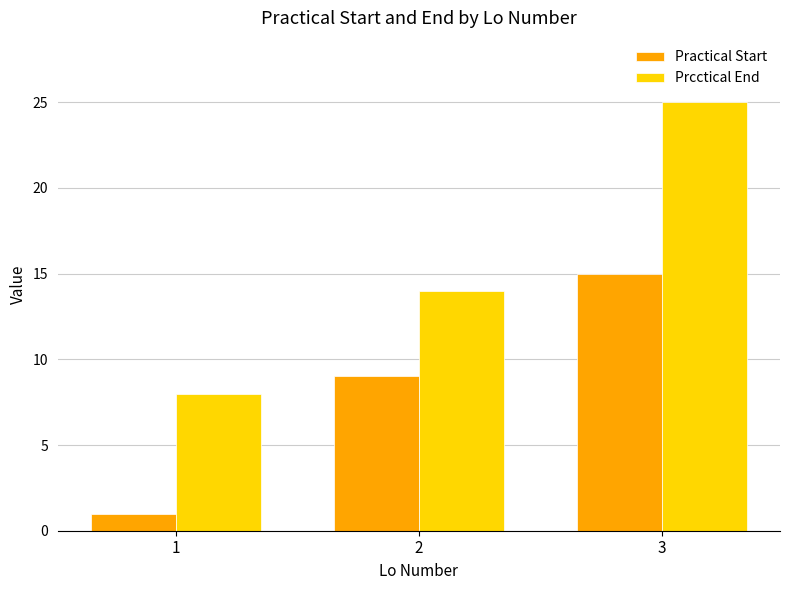

What is the sum of the Practical Start values at 3 and 2?

24